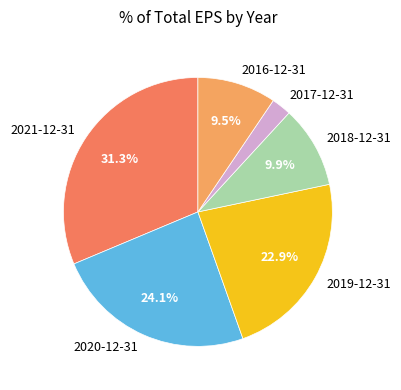

Does any single category account for the majority?

No